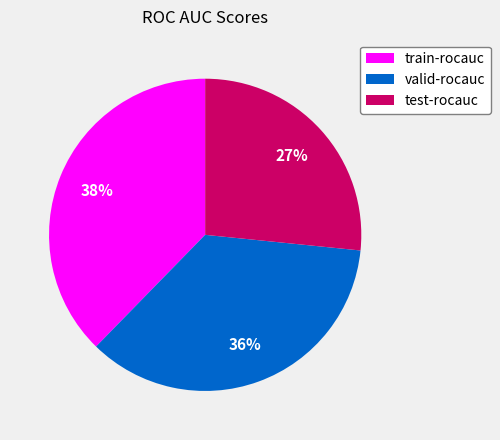

Do test-rocauc and valid-rocauc together represent more than half of the pie?

Yes